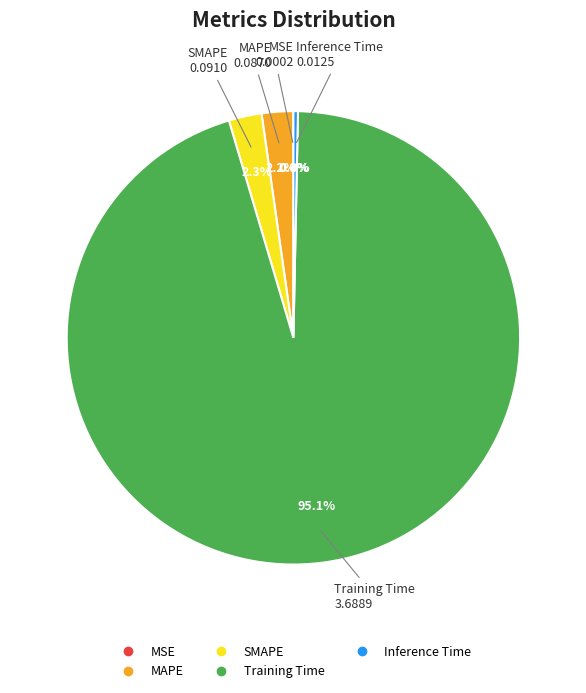

The Training Time slice represents 95% of the pie. True or false?

True